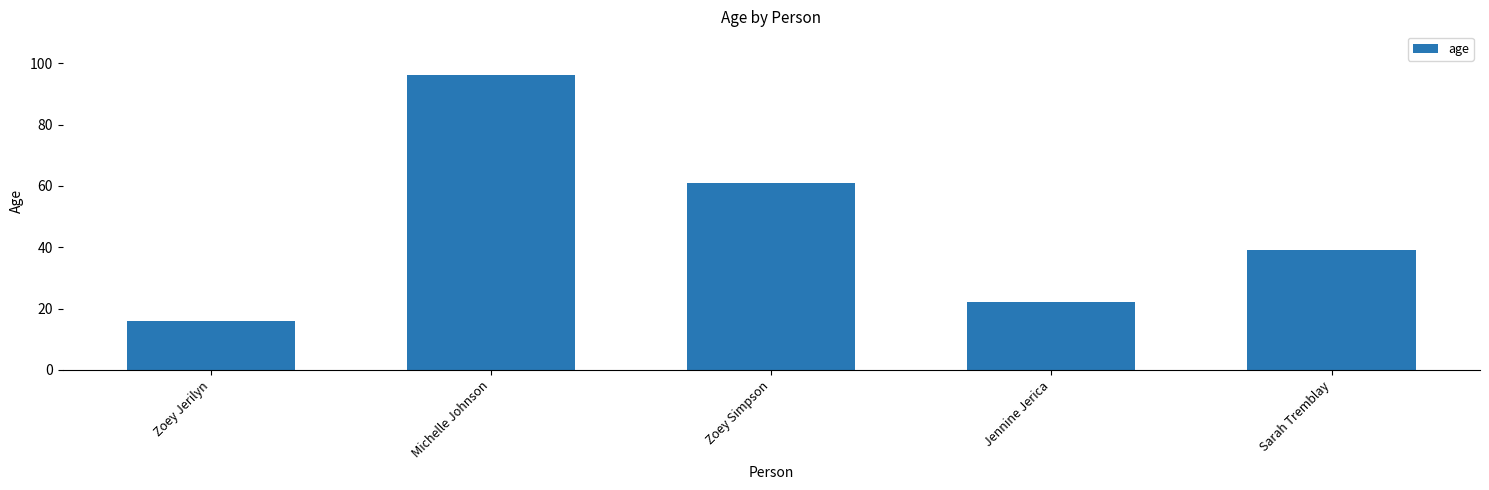

How many categories are shown in the chart?

5